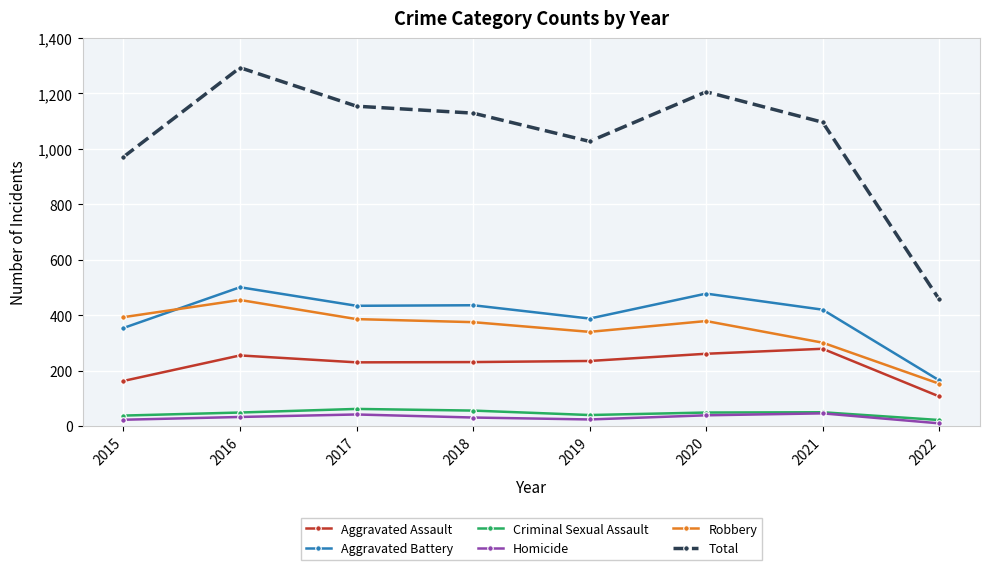

Is it true that Aggravated Battery equals 484 at 2015?

False